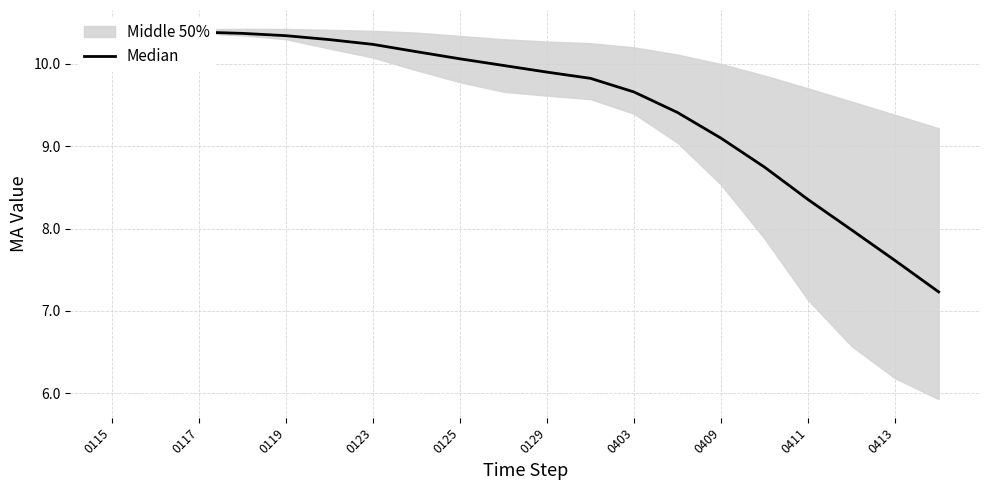

What is the value of the 15th point from the left?

9.1